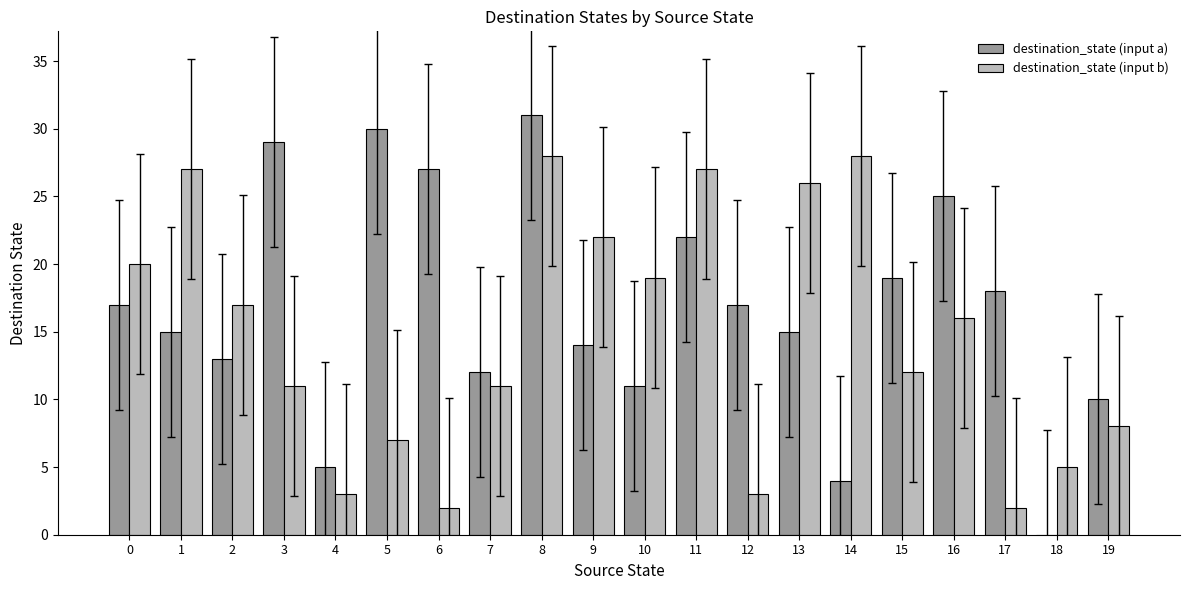

The value of destination_state (input b) at 0 is 20. True or false?

True